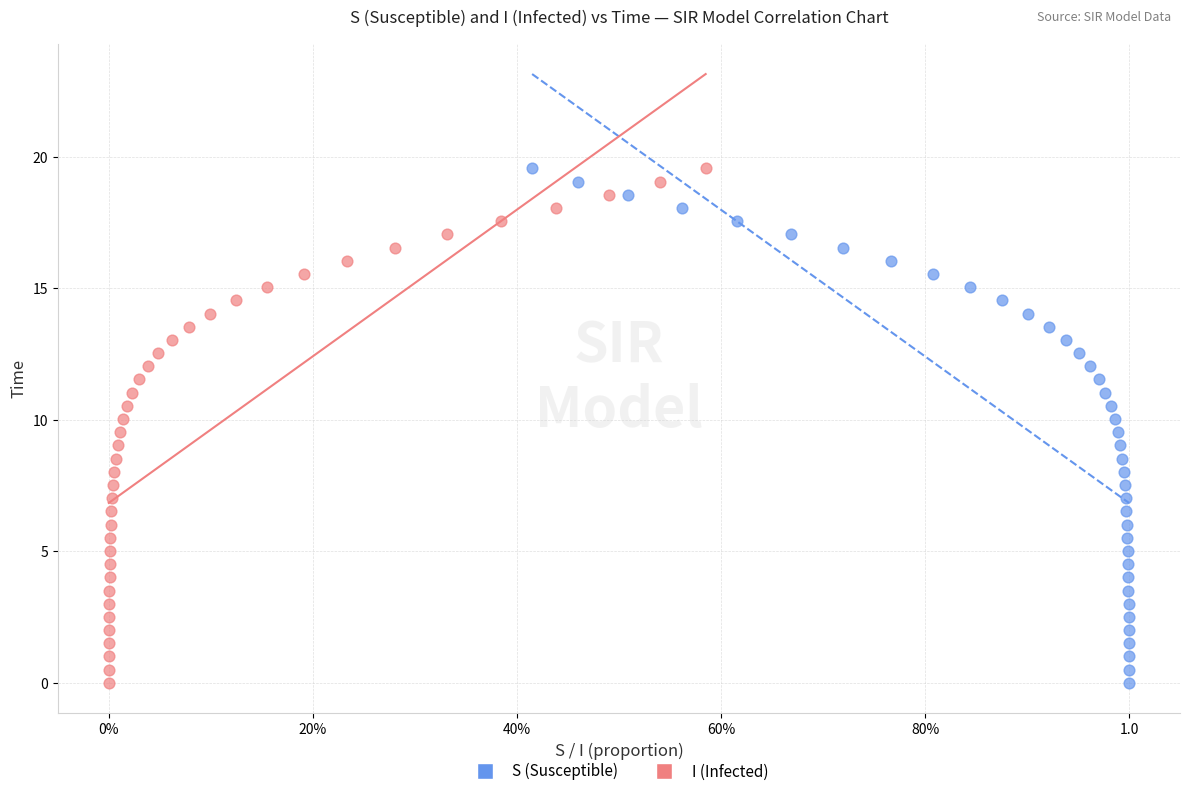

What are all the series names shown in the legend?

S (Susceptible), I (Infected)